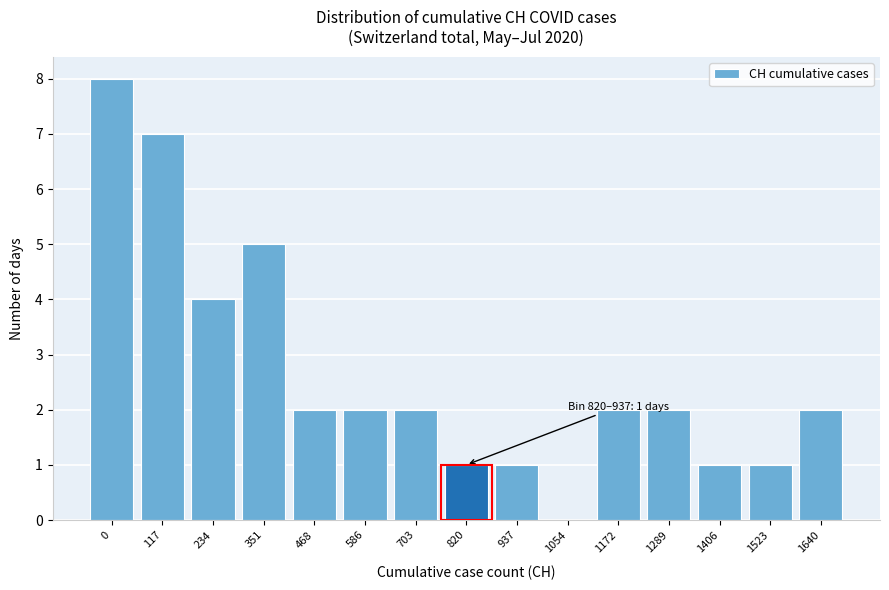

Reading left to right, transcribe all the data shown in this chart.

0=8	117=7	234=4	351=5	468=2	586=2	703=2	820=1	937=1	1054=0	1172=2	1289=2	1406=1	1523=1	1640=2